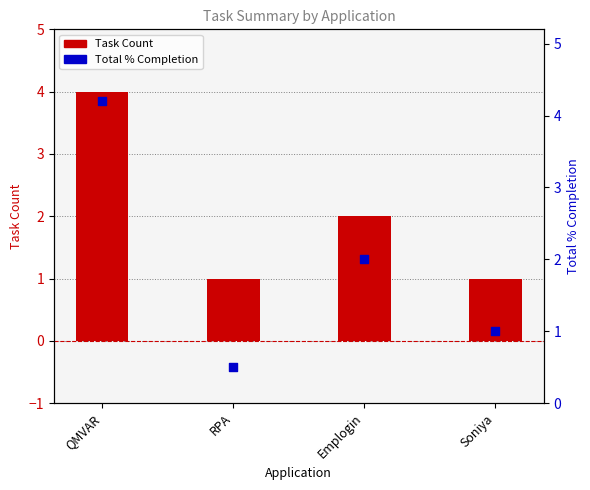

Which series contains the lowest Y value?

Total % Completion